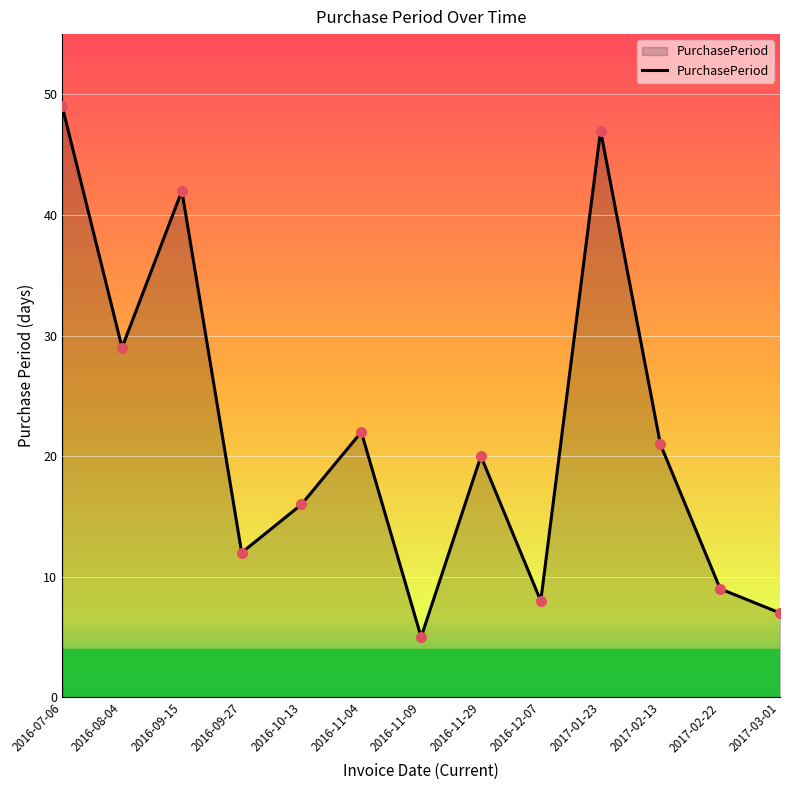

What is the change in value from 2016-10-13 to 2016-11-29?

+4